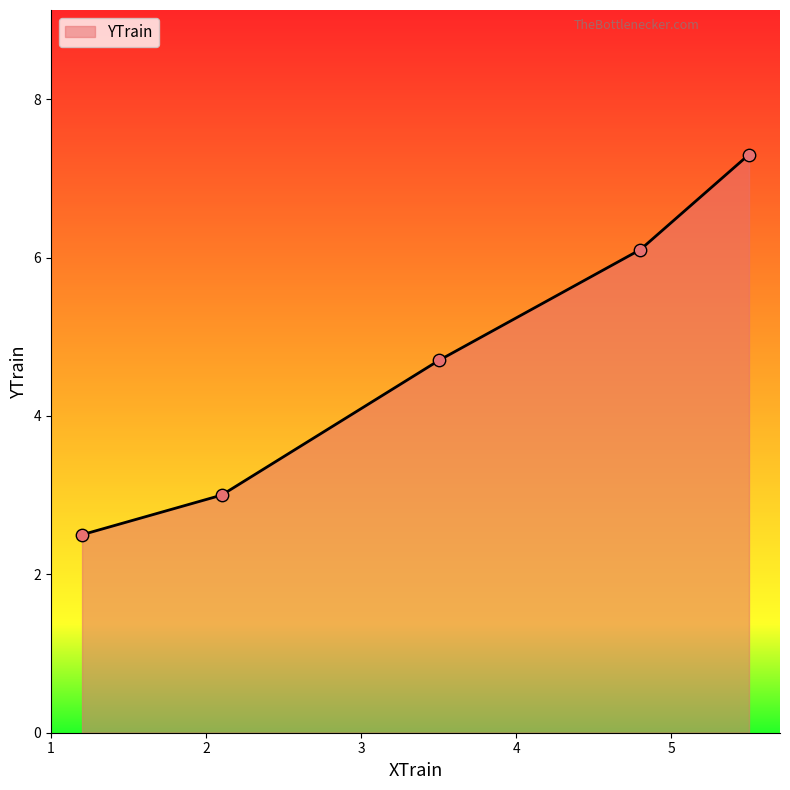

True or false: the data has more than 1 interior local peaks.

False